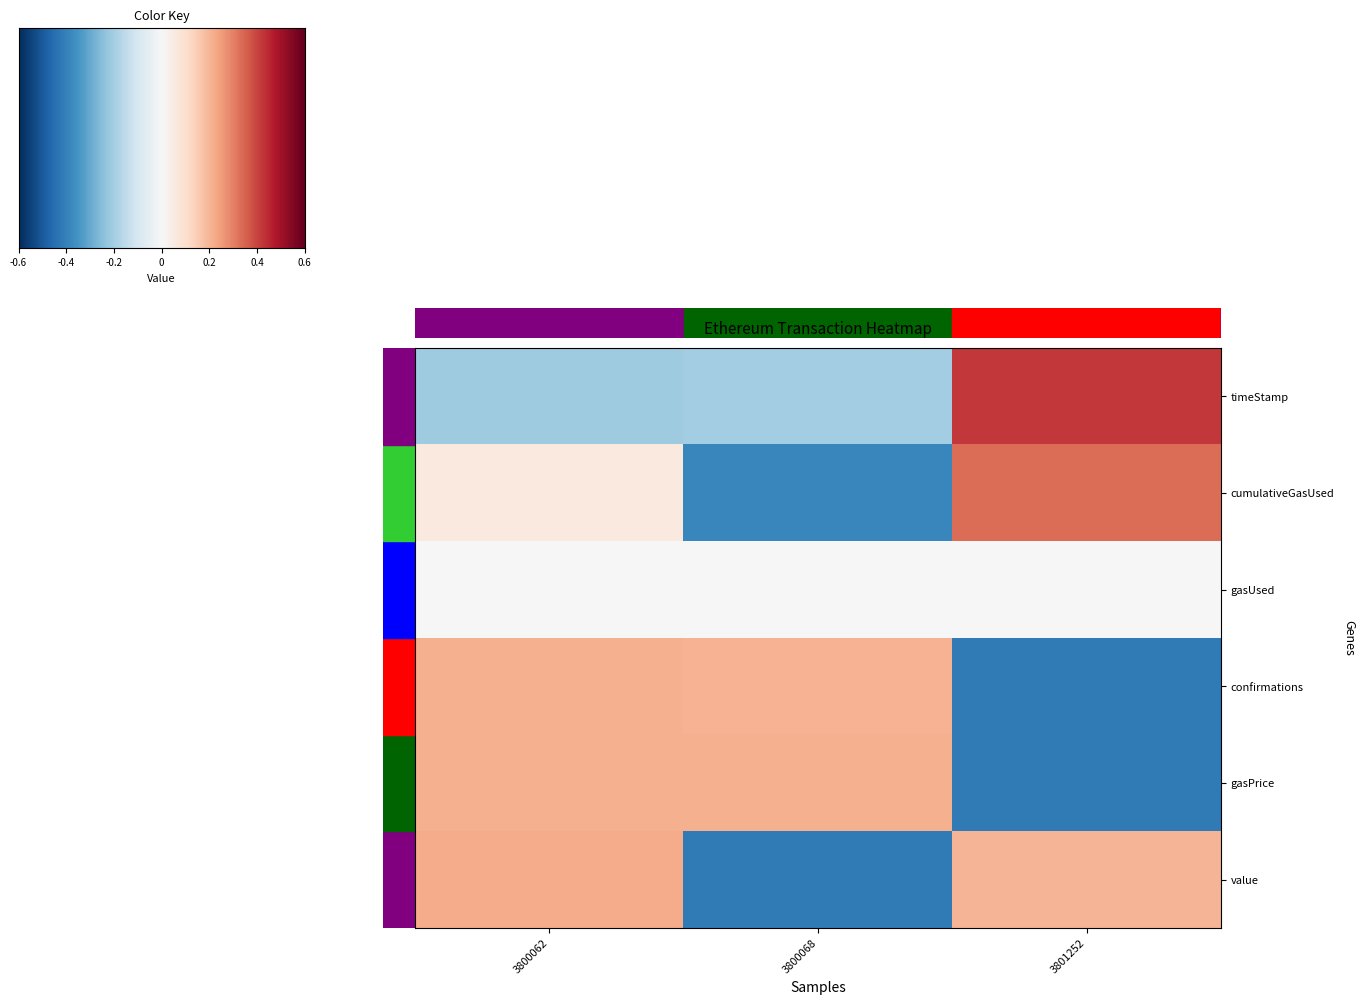

Which series has the largest range (max minus min)?

cumulativeGasUsed